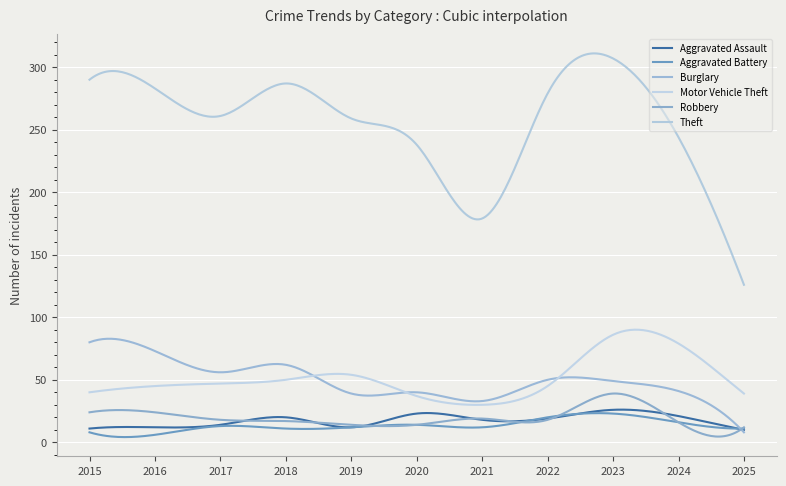

Rank the series by their maximum value, from highest to lowest.

Theft, Motor Vehicle Theft, Burglary, Robbery, Aggravated Assault, Aggravated Battery